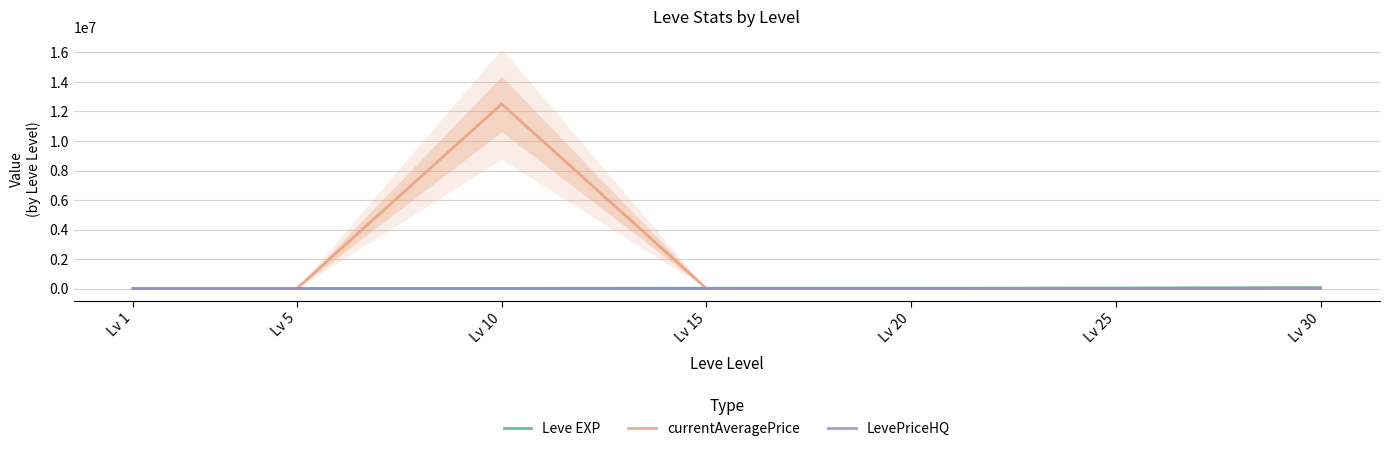

Between Lv 1 and Lv 30, which is larger?

Lv 30